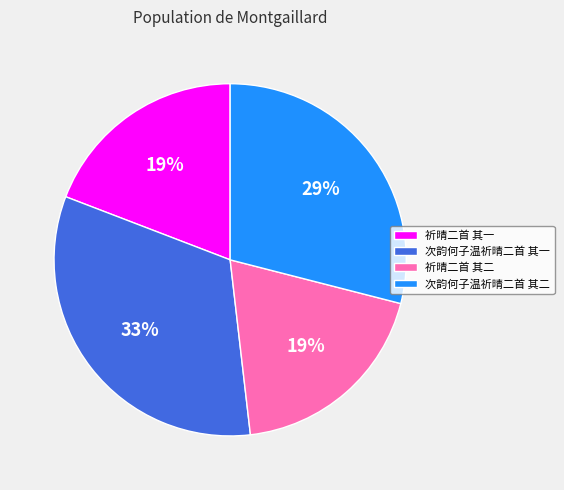

To the nearest percent, what portion does 祈晴二首 其一 represent?

19%